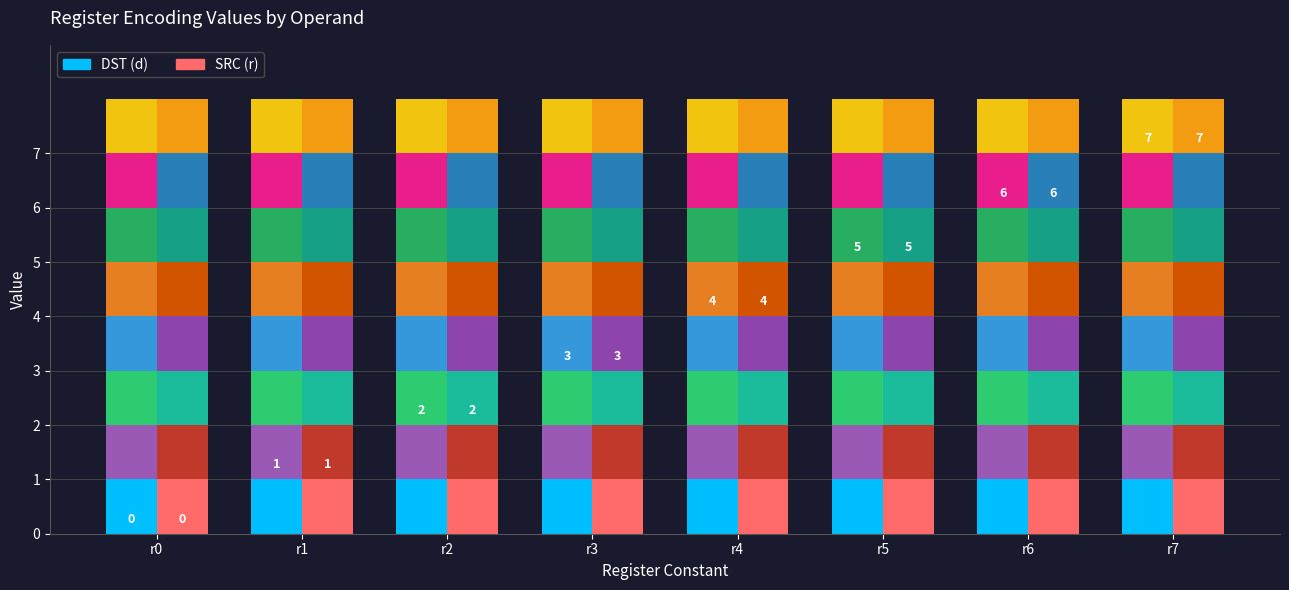

The value of SRC (r) at r5 is 2. True or false?

False